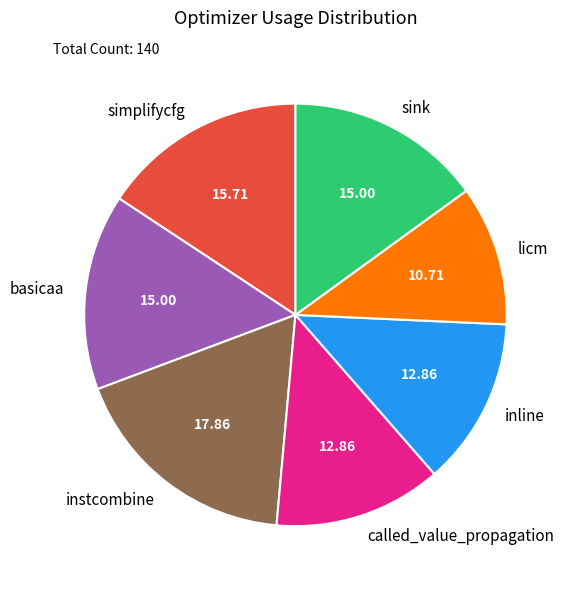

How many segments does this pie chart have?

7